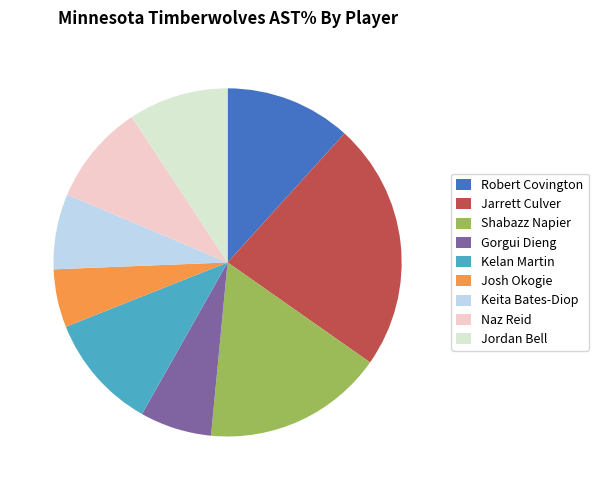

What is the smallest slice in the pie chart?

Josh Okogie